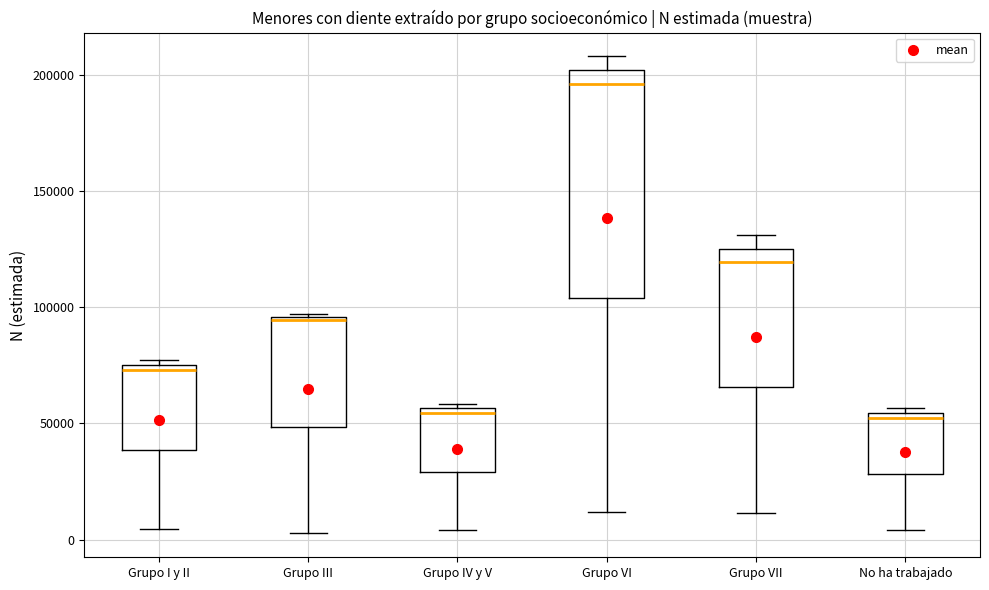

Reading left to right, transcribe this box plot: for each box, give where its median line is, the range the box spans, and where its two whiskers end, as read against the y-axis. The values are not printed on the chart, so give them approximately, as read against the axis.

Grupo I y II: median 75000 (just below the box's upper edge), box 40000 to 75000, whiskers 5000 to 75000 (just above the box's upper edge)
Grupo III: median 95000, box 50000 to 95000, whiskers 5000 to 95000
Grupo IV y V: median 55000 (just below the box's upper edge), box 30000 to 55000, whiskers 5000 to 60000
Grupo VI: median 195000, box 105000 to 200000, whiskers 10000 to 210000
Grupo VII: median 120000, box 65000 to 125000, whiskers 10000 to 130000
No ha trabajado: median 50000, box 30000 to 55000, whiskers 5000 to 55000 (just above the box's upper edge)